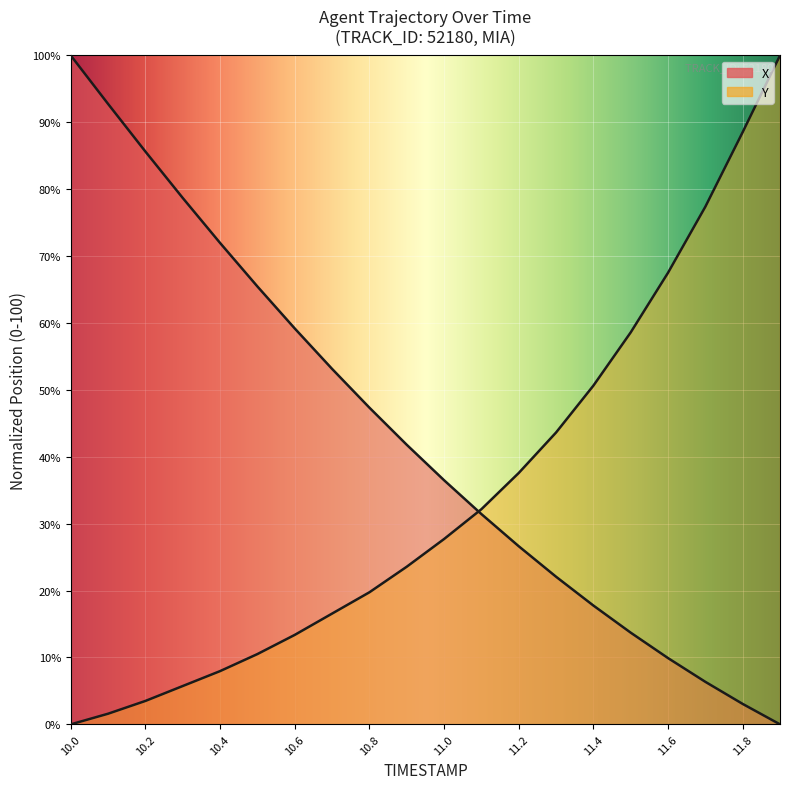

Reading left to right, what are all the values shown in this chart?

X: 10.0=100.0	10.1=92.8	10.2=85.6	10.3=78.7	10.4=72.0	10.5=65.5	10.6=59.2	10.7=53.1	10.8=47.3	10.9=41.8	11.0=36.5	11.1=31.4	11.2=26.6	11.3=22.1	11.4=17.8	11.5=13.7	11.6=9.9	11.7=6.4	11.8=3.1	11.9=0.0
Y: 10.0=0.0	10.1=1.6	10.2=3.5	10.3=5.7	10.4=8.0	10.5=10.5	10.6=13.4	10.7=16.6	10.8=19.7	10.9=23.6	11.0=27.7	11.1=32.2	11.2=37.6	11.3=43.6	11.4=50.6	11.5=58.6	11.6=67.5	11.7=77.4	11.8=88.5	11.9=100.0